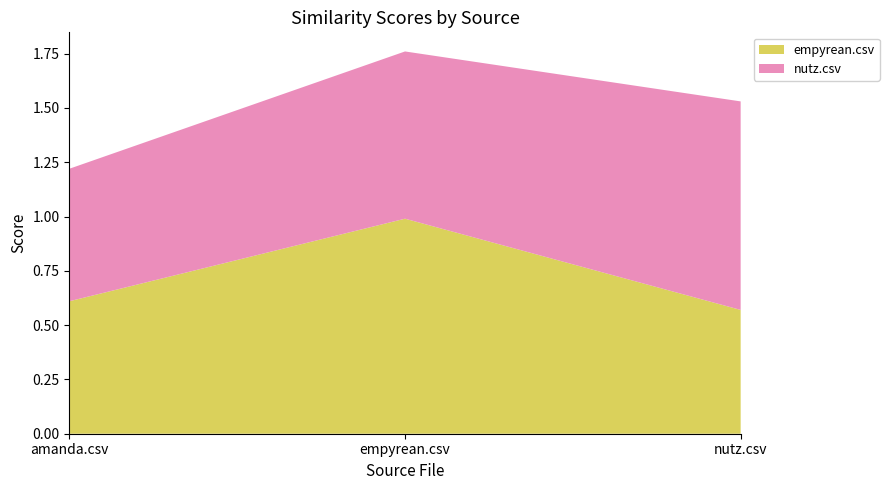

Reading left to right, what are all the values shown in this chart?

empyrean.csv: amanda.csv=0.6	empyrean.csv=1.0	nutz.csv=0.6
nutz.csv: amanda.csv=0.6	empyrean.csv=0.8	nutz.csv=1.0